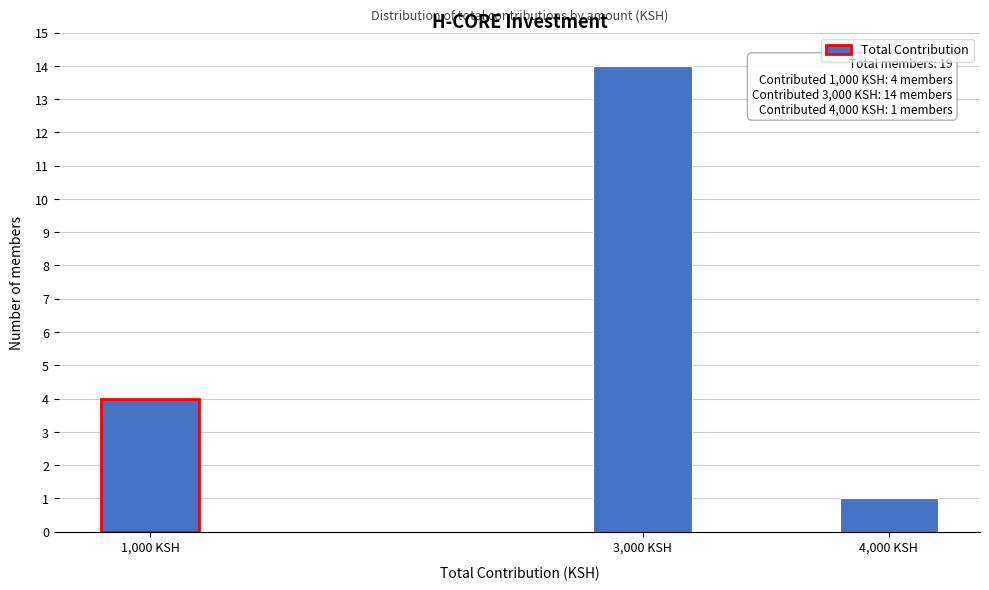

Reading left to right, list all the values displayed in this chart.

4	14	1